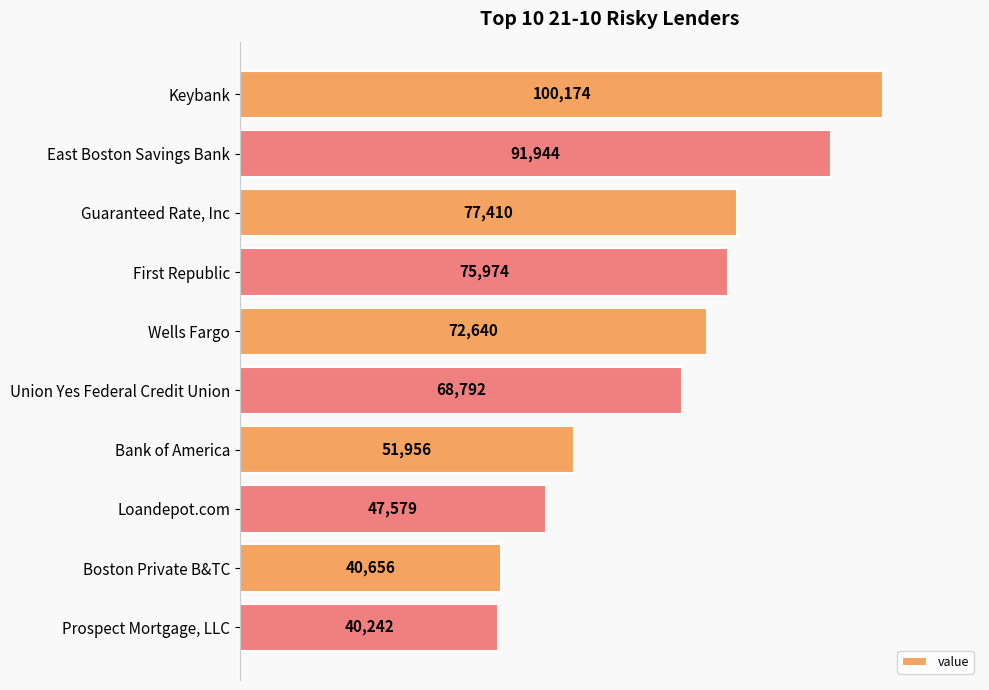

What is the change in value from Guaranteed Rate, Inc to Wells Fargo?

-4770